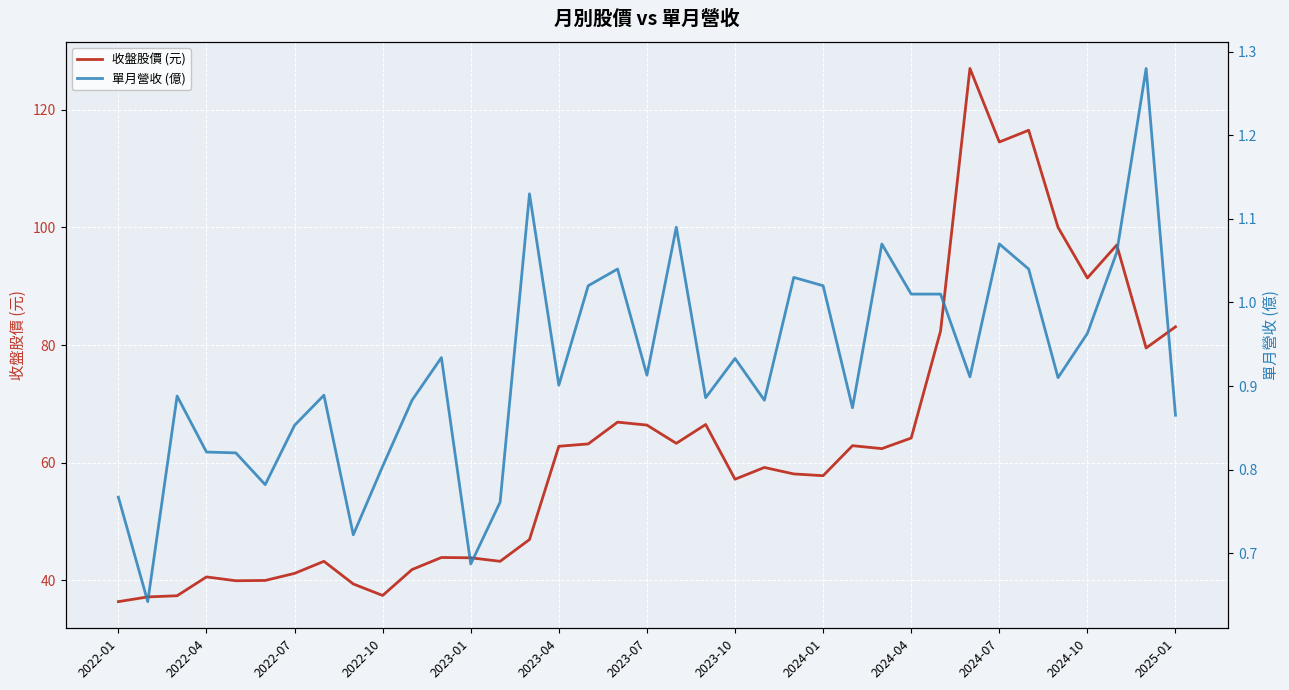

What is the difference between the maximum and minimum values in the 單月營收 (億) series?

0.6